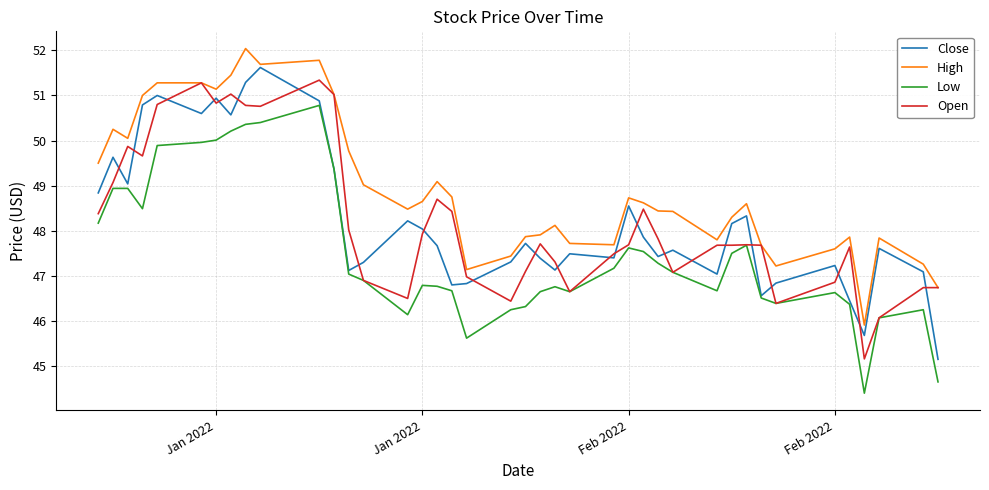

What is the maximum value shown in the chart?

52.0